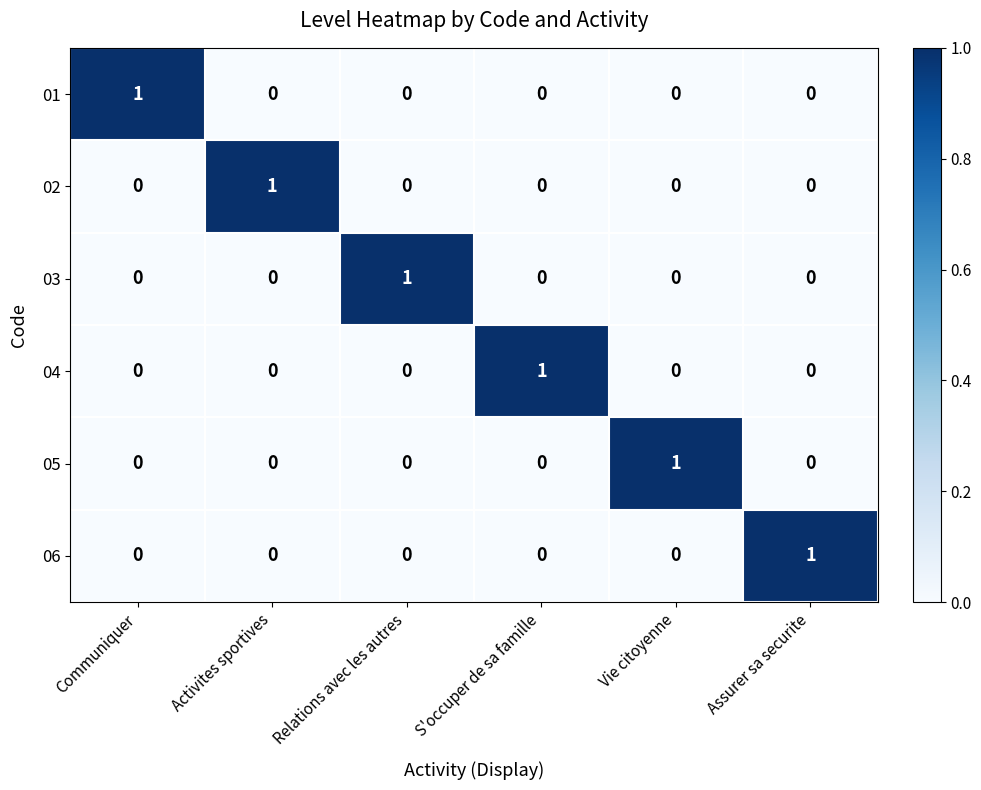

How many 01 values are between 0 and 1?

6